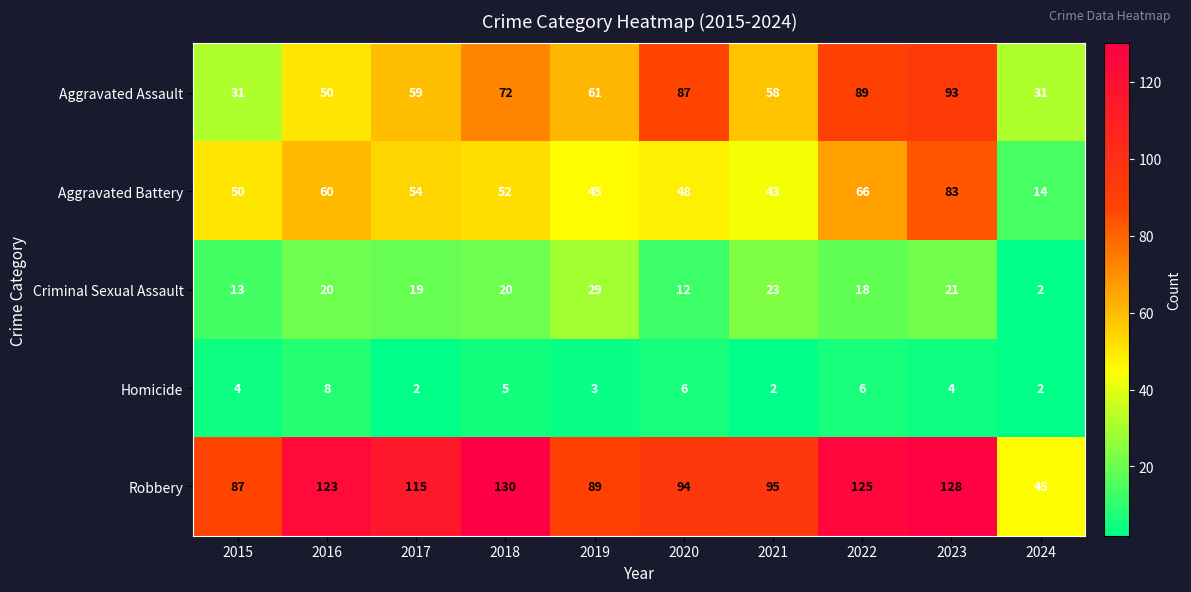

Is it true that Aggravated Assault equals 48 at 2024?

False